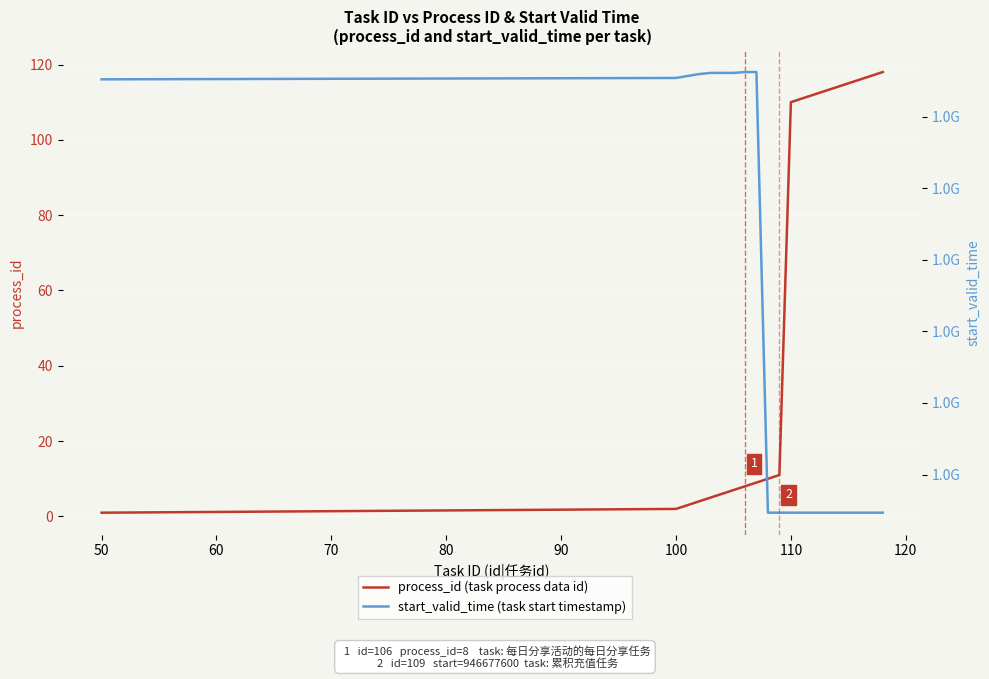

How many values in the start_valid_time (task start timestamp) series exceed 946677600?

9